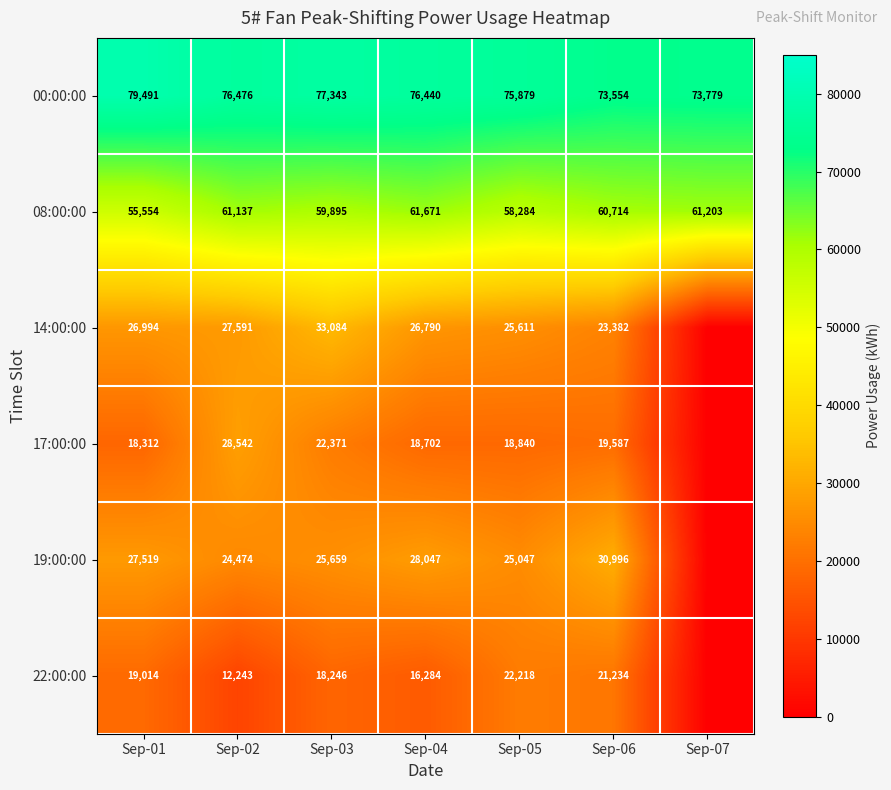

Count the number of data series in this chart.

6